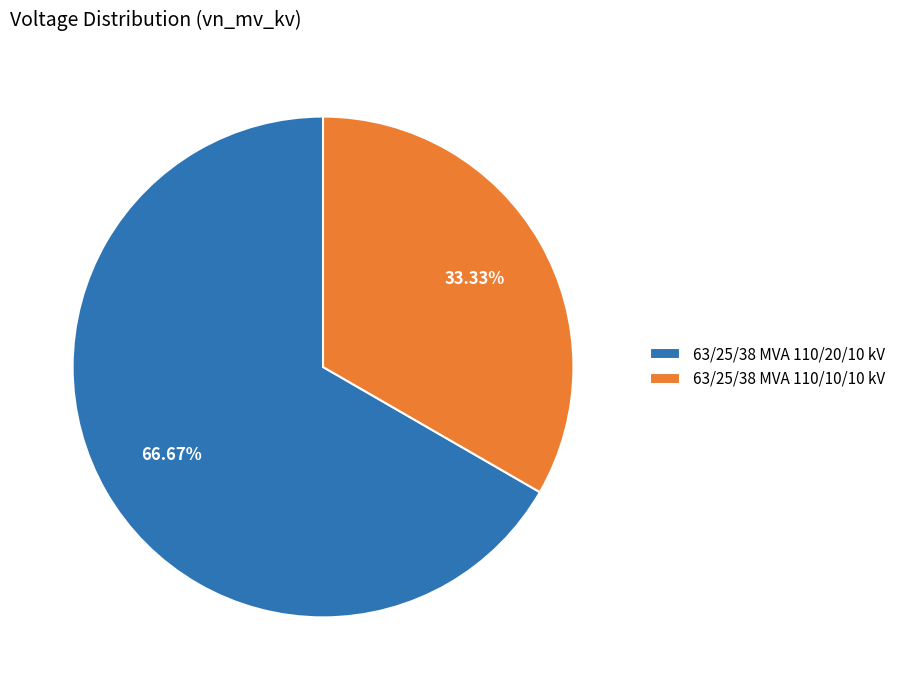

To the nearest percent, what percentage of the pie is 63/25/38 MVA 110/20/10 kV?

67%